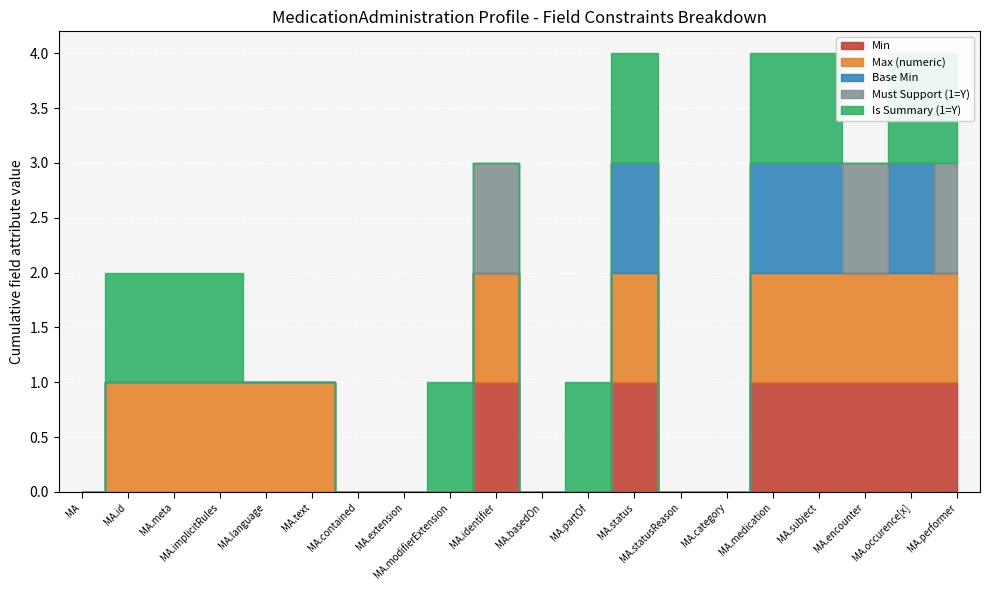

Reading right to left, transcribe all the data shown in this chart.

Min: 1	1	1	1	1	0	0	1	0	0	1	0	0	0	0	0	0	0	0	0
Max (numeric): 1	1	1	1	1	0	0	1	0	0	1	0	0	0	1	1	1	1	1	0
Base Min: 0	1	0	1	1	0	0	1	0	0	0	0	0	0	0	0	0	0	0	0
Must Support (1=Y): 1	0	1	0	0	0	0	0	0	0	1	0	0	0	0	0	0	0	0	0
Is Summary (1=Y): 1	1	0	1	1	0	0	1	1	0	0	1	0	0	0	0	1	1	1	0